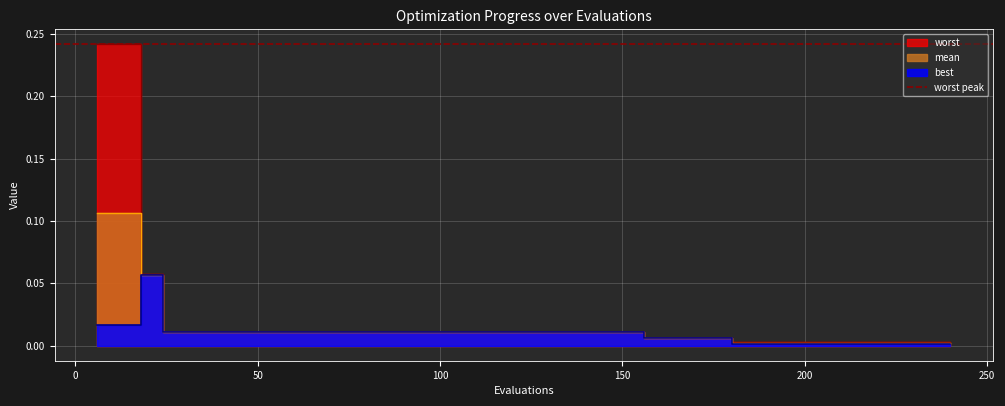

What are all the series names shown in the legend?

mean, best, worst